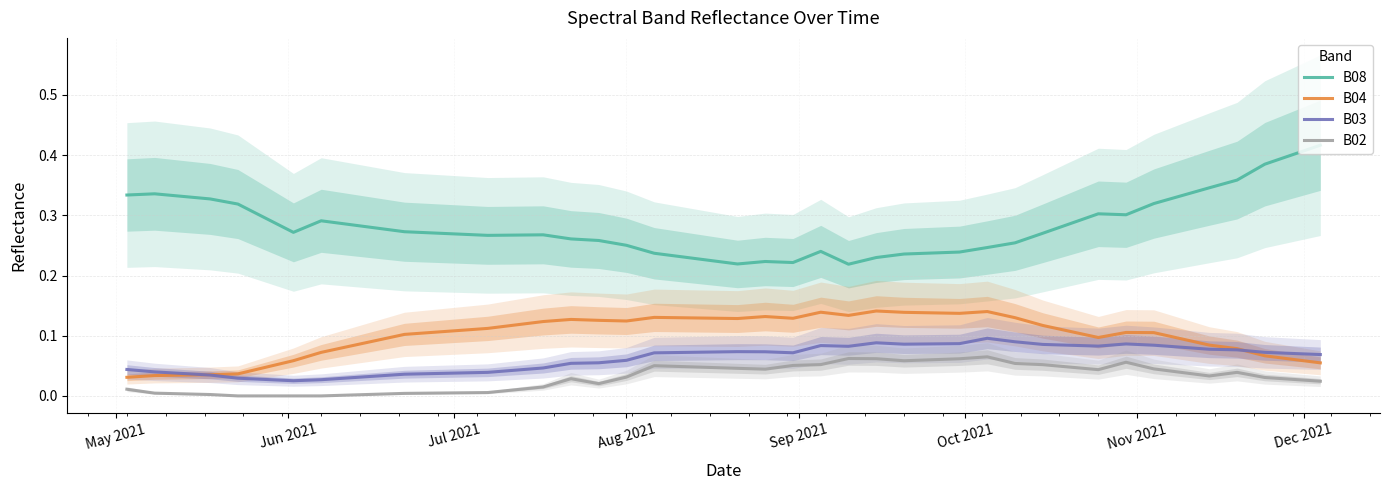

Count the B08 values in the range 0 to 1.

40